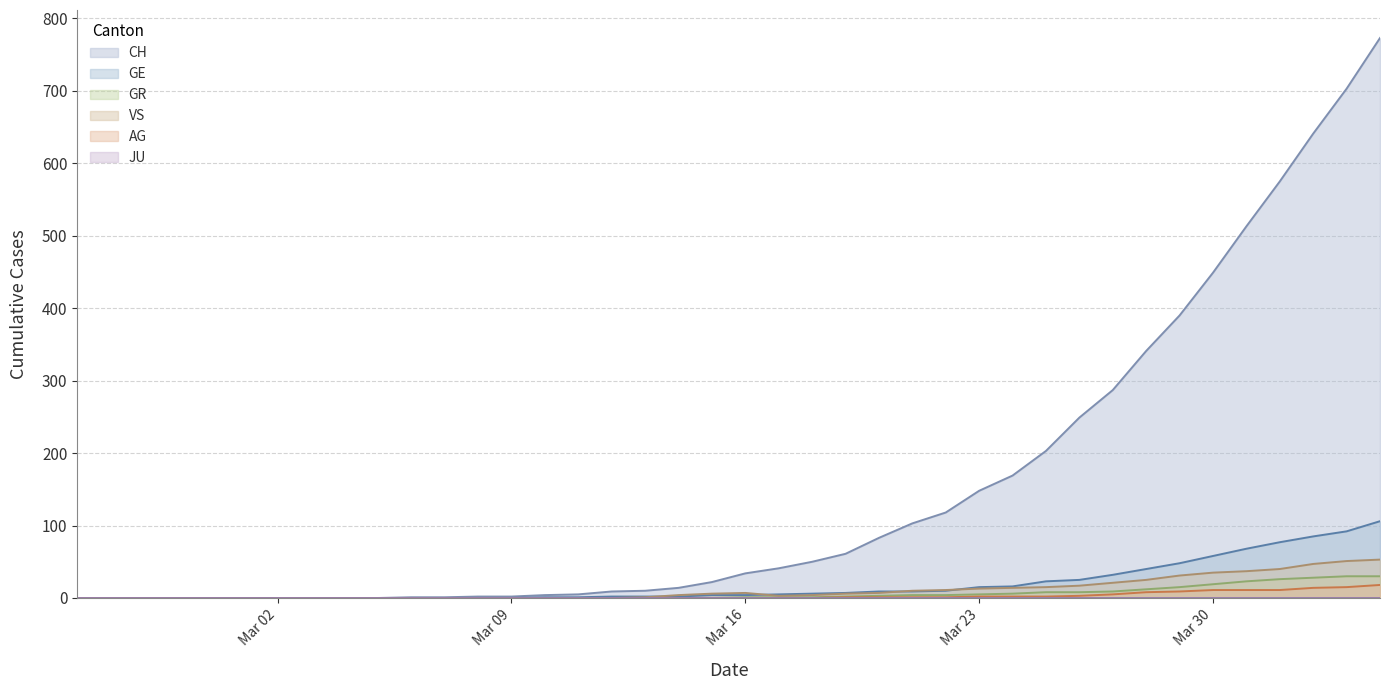

What is the highest value of the VS series?

53